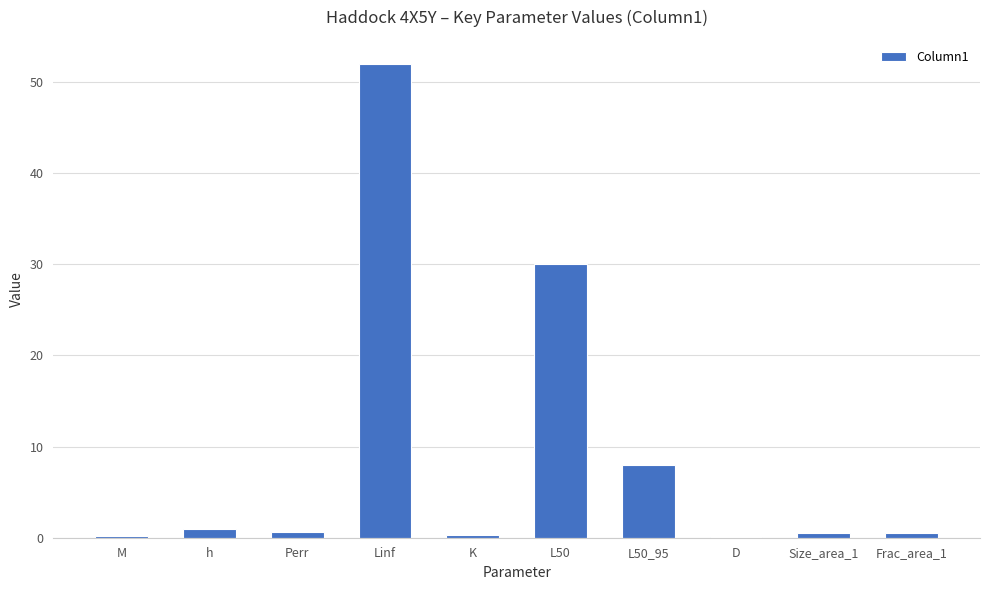

Which label corresponds to the largest value in the chart?

Linf